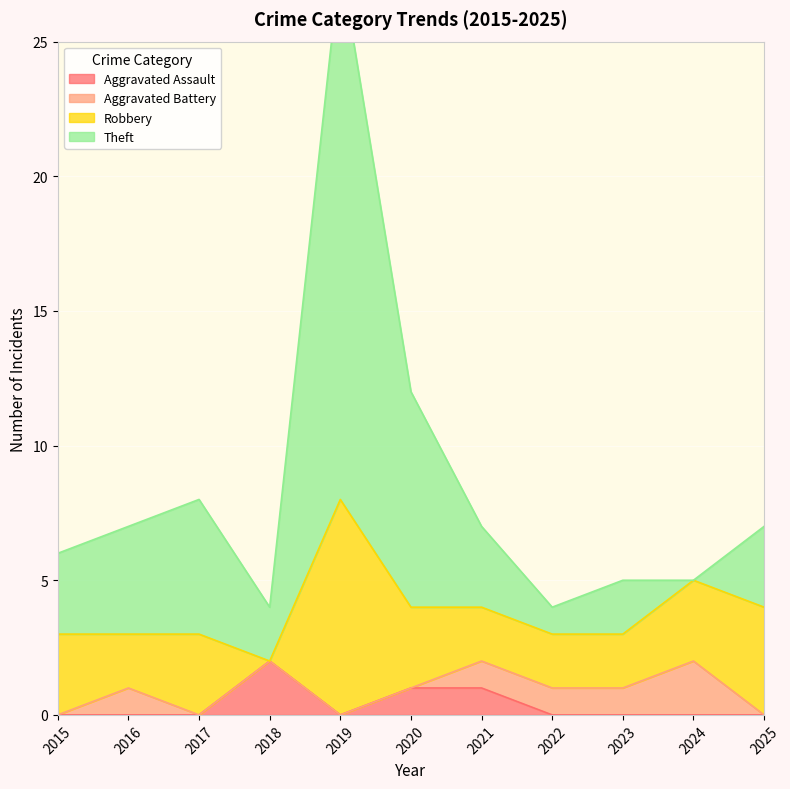

Is it true that Aggravated Assault equals 2 at 2018?

True